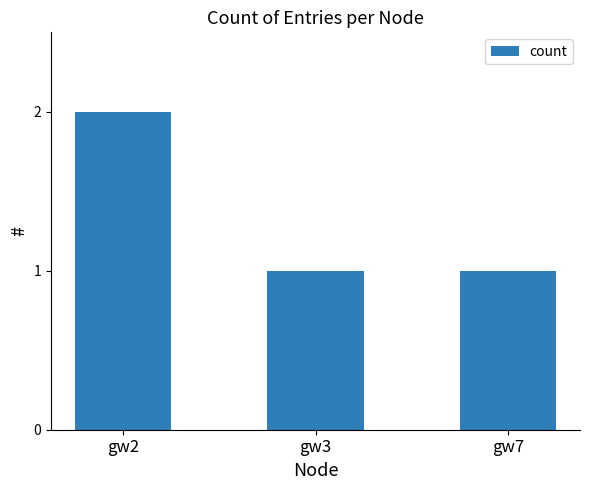

What is the maximum value shown in the chart?

2